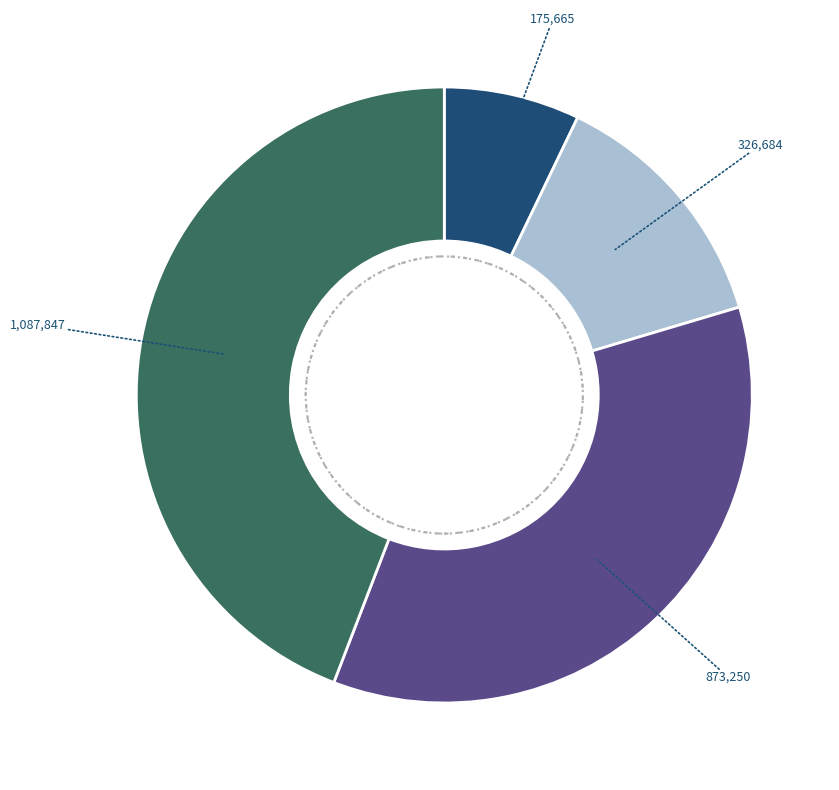

Is there any slice that represents more than half of the pie?

No